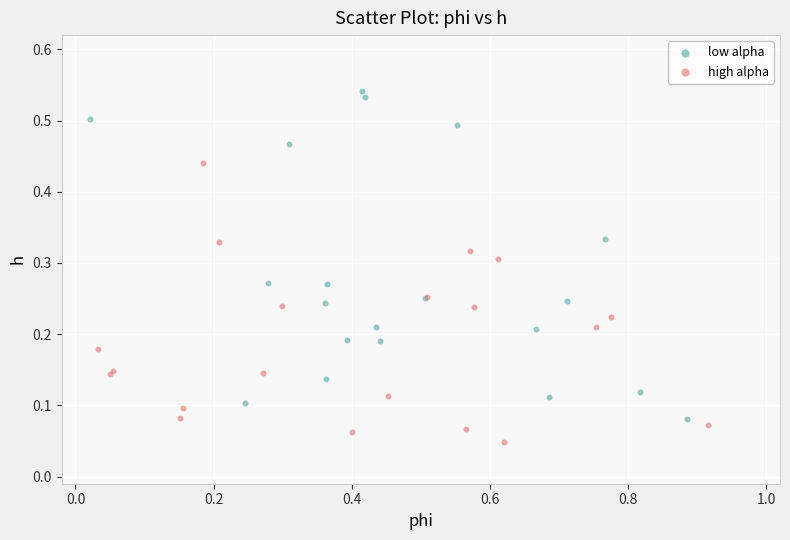

Which series contains the highest Y value?

low alpha